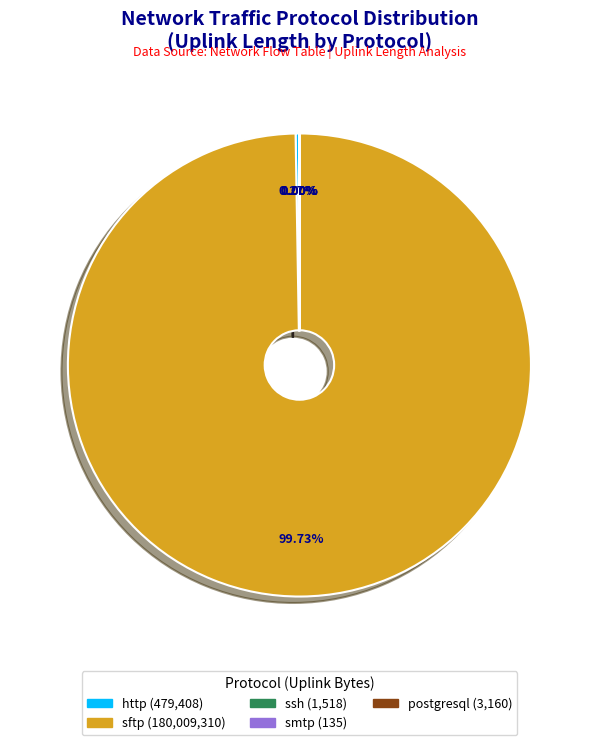

Which slice is the largest?

sftp